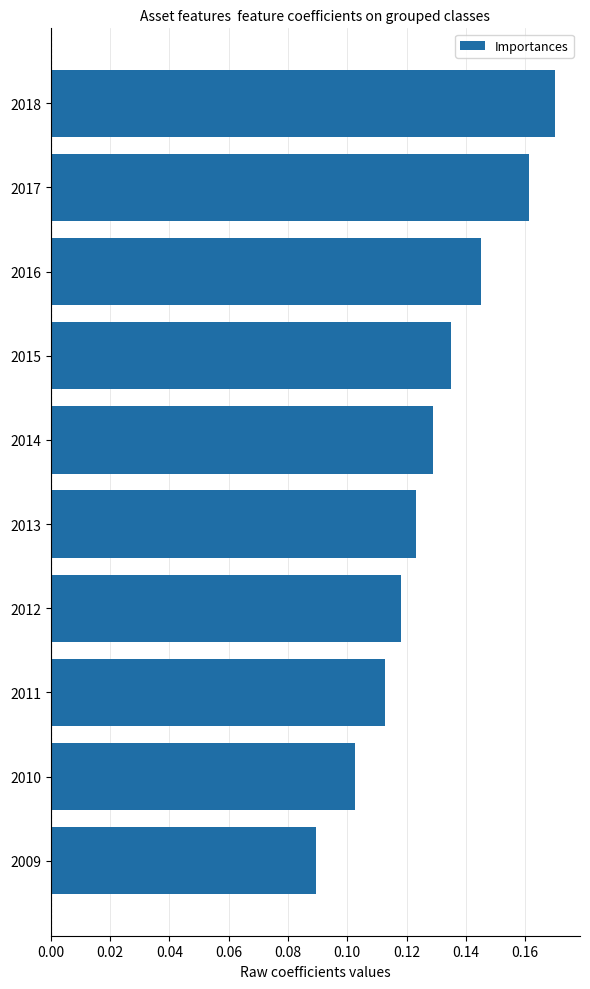

The value at 2018 is 0.1. True or false?

False